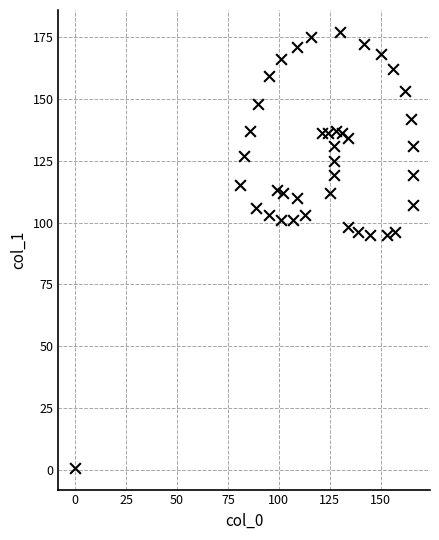

What is the range of X values (max minus min)?

166